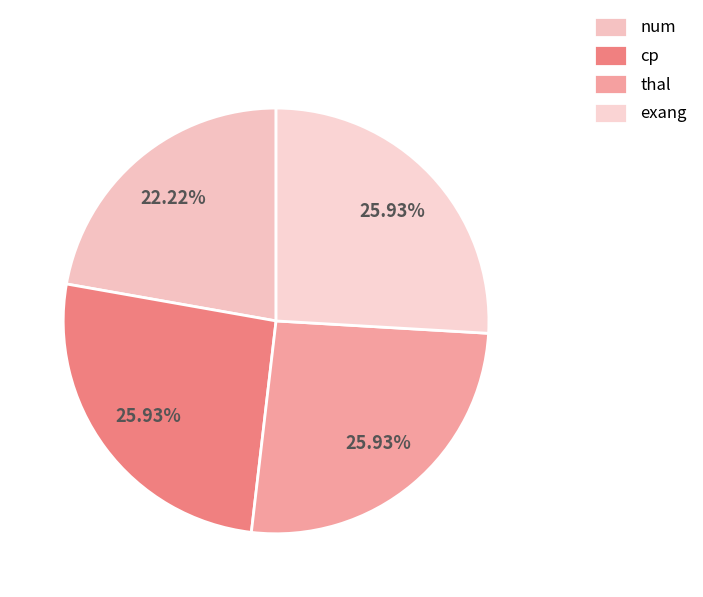

Count the number of slices in the pie.

4